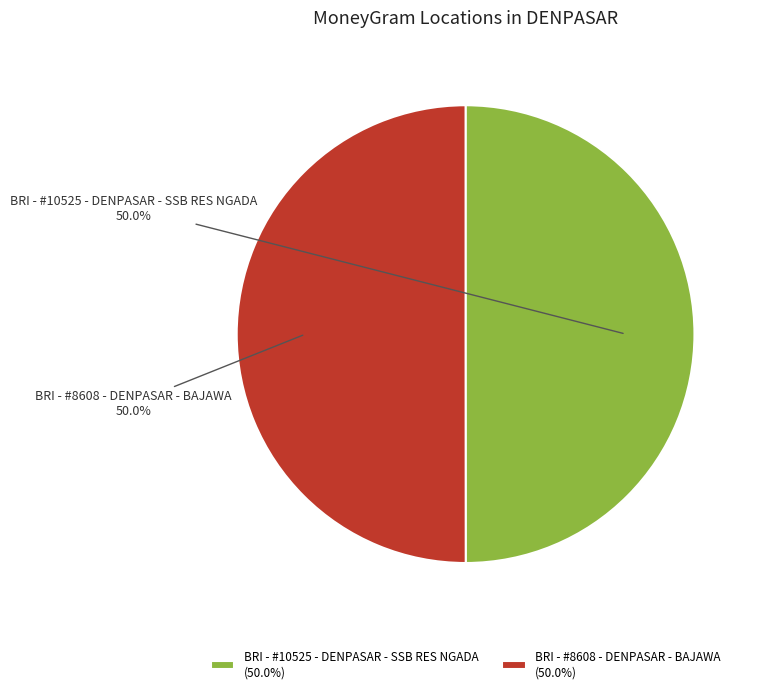

How many segments does this pie chart have?

2